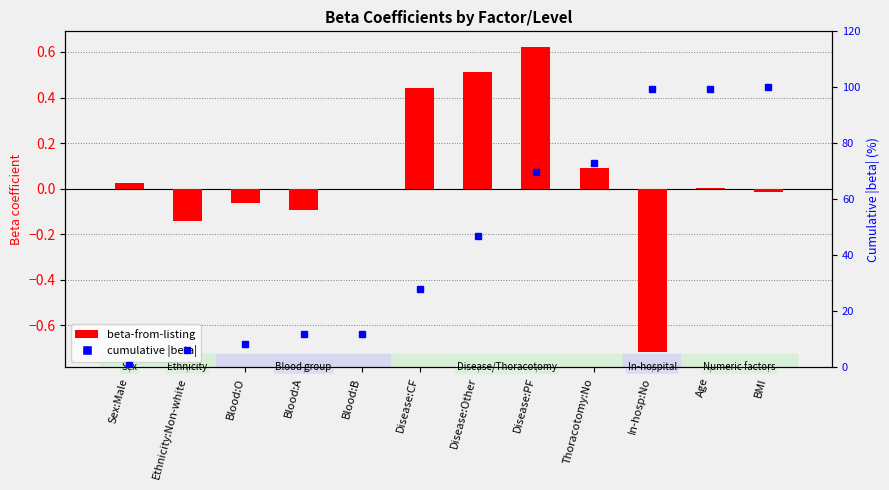

What is the minimum value for beta-from-listing?

-0.7